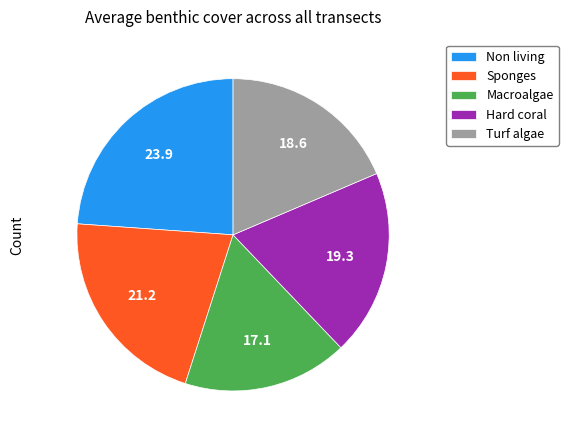

True or false: Hard coral accounts for 28% of the total.

False